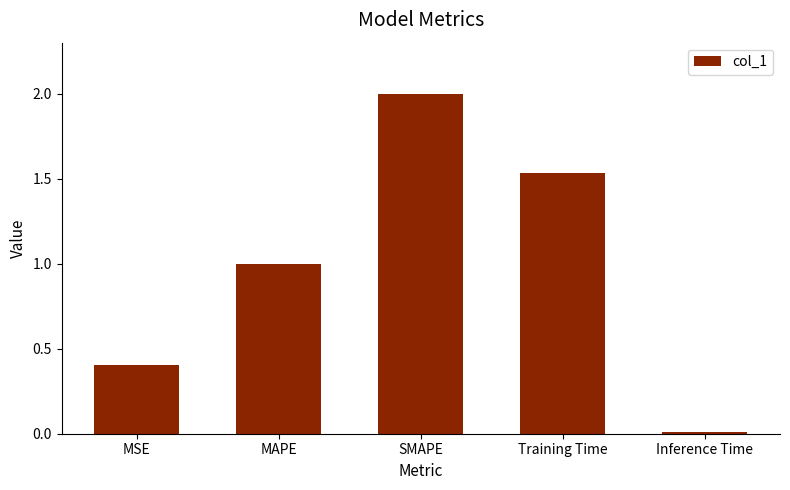

List the labels in order of value, largest first.

SMAPE, Training Time, MAPE, MSE, Inference Time